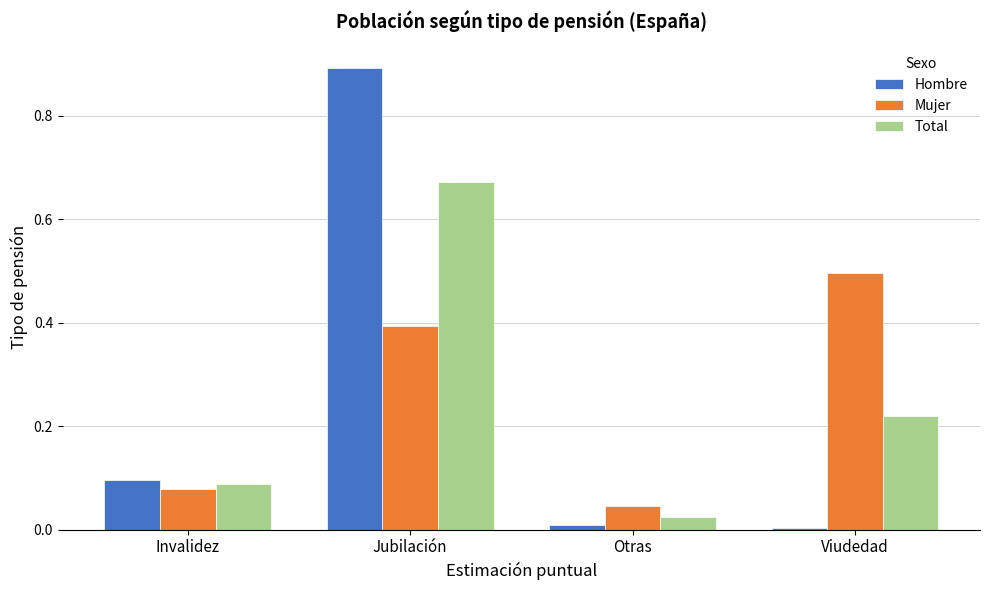

What is the difference between the maximum and minimum values in the Hombre series?

0.9